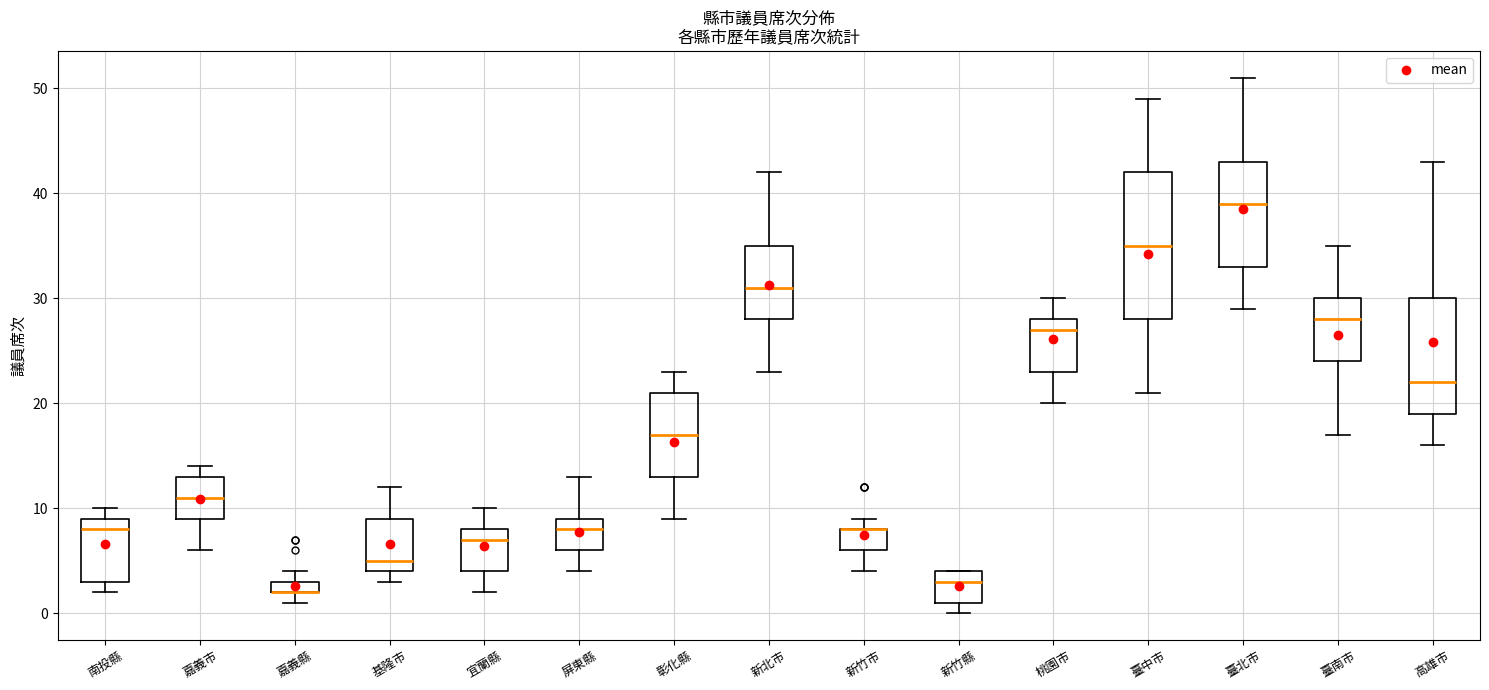

Comparing the boxes themselves (not the whiskers), which one is the tallest?

臺中市